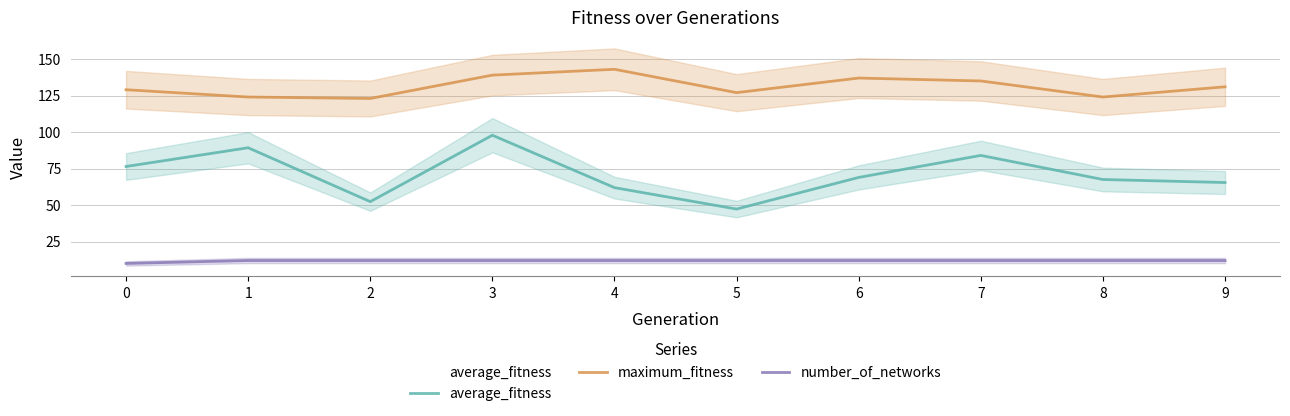

What is the value of the maximum_fitness point at the 9th from the left?

124.0